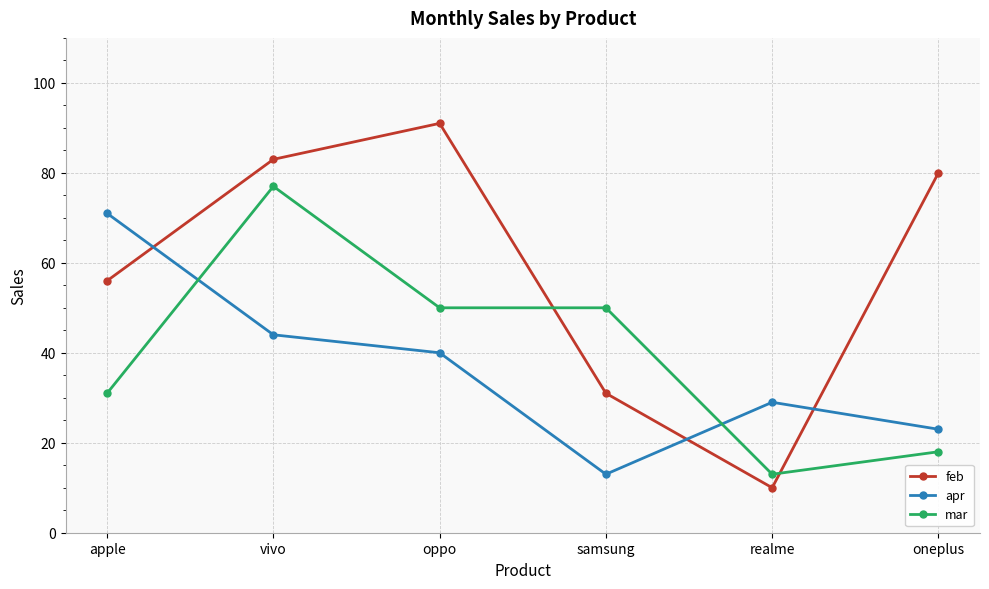

Between samsung and oneplus, which series saw the biggest shift?

feb